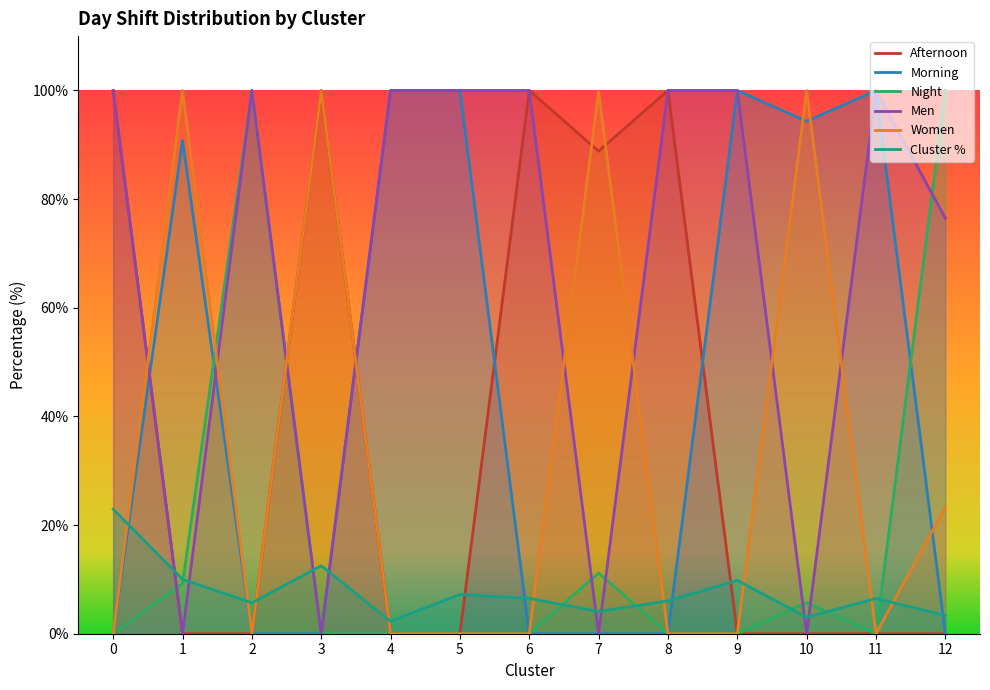

Which series has the largest total across all categories?

Men